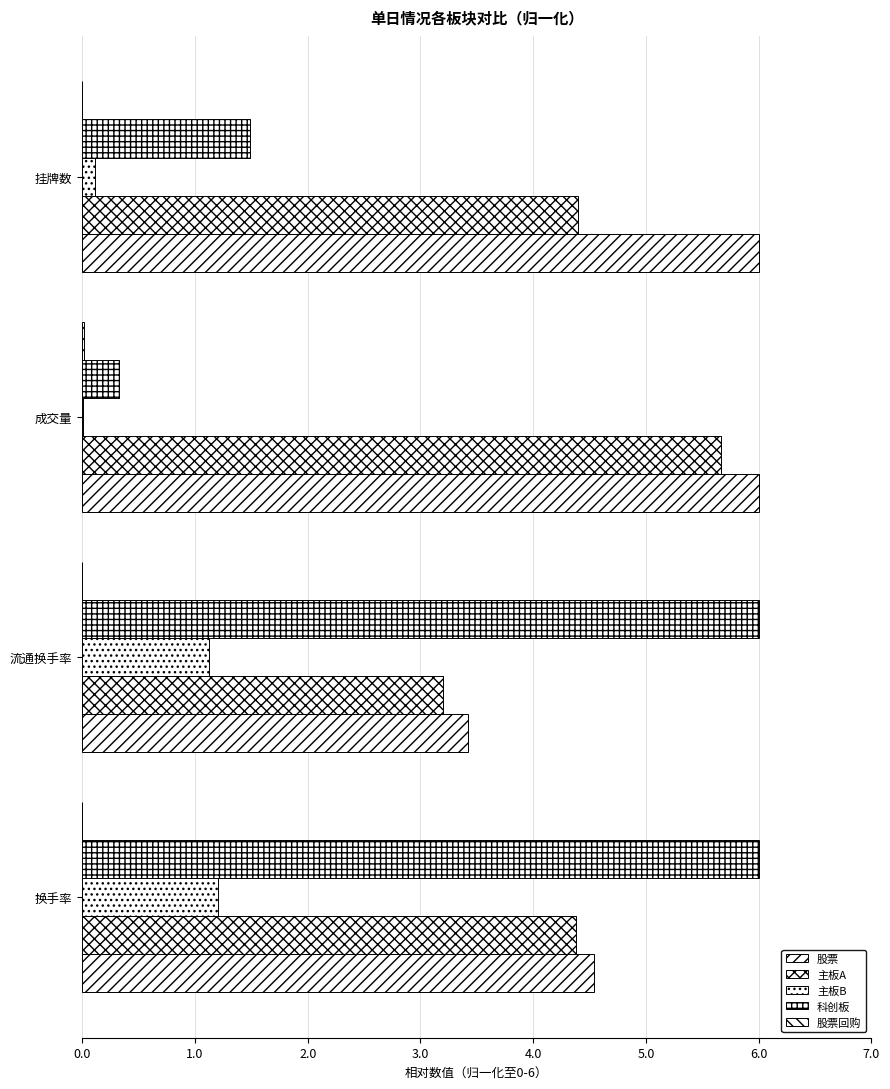

At how many categories does at least one series exceed 1?

4